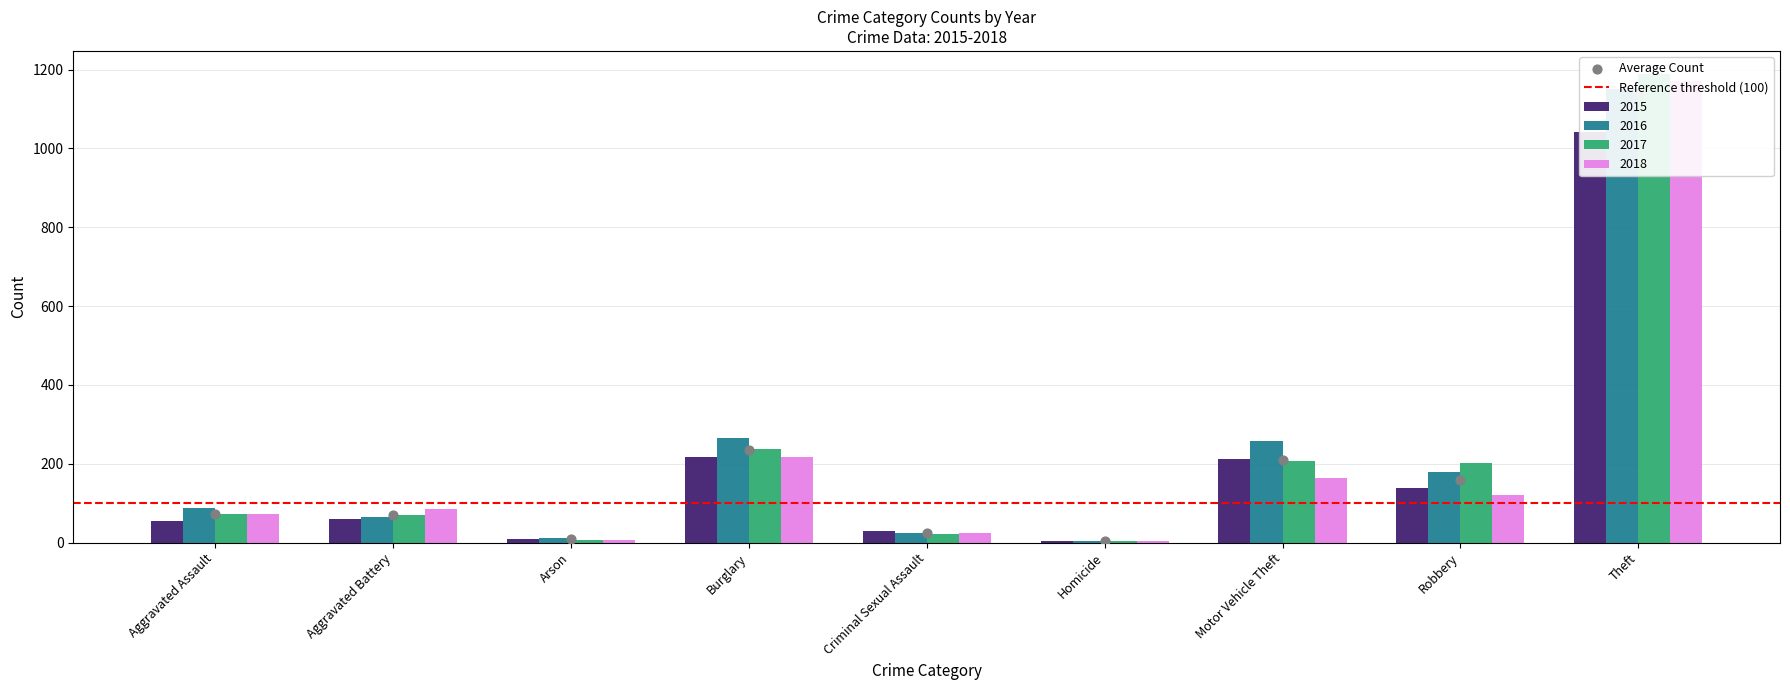

Which series has the largest total across all categories?

2016